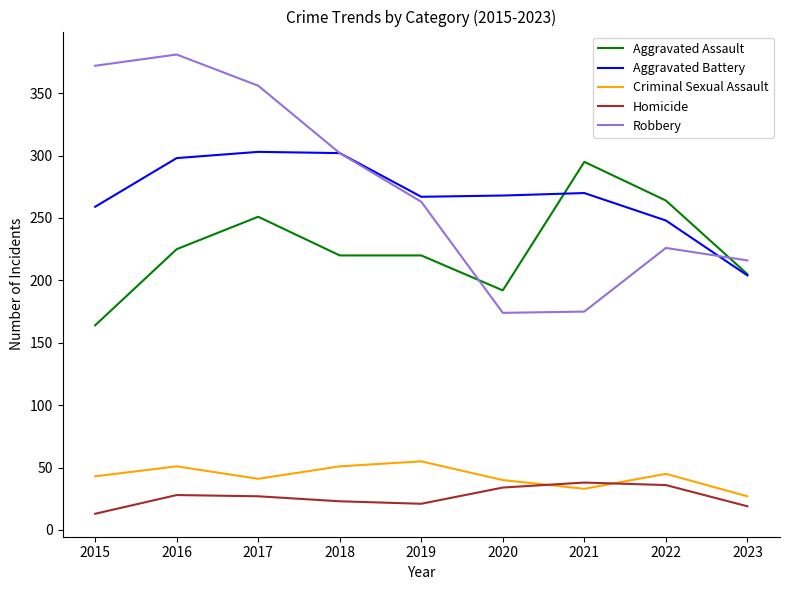

Which label corresponds to the largest value in the chart?

2016